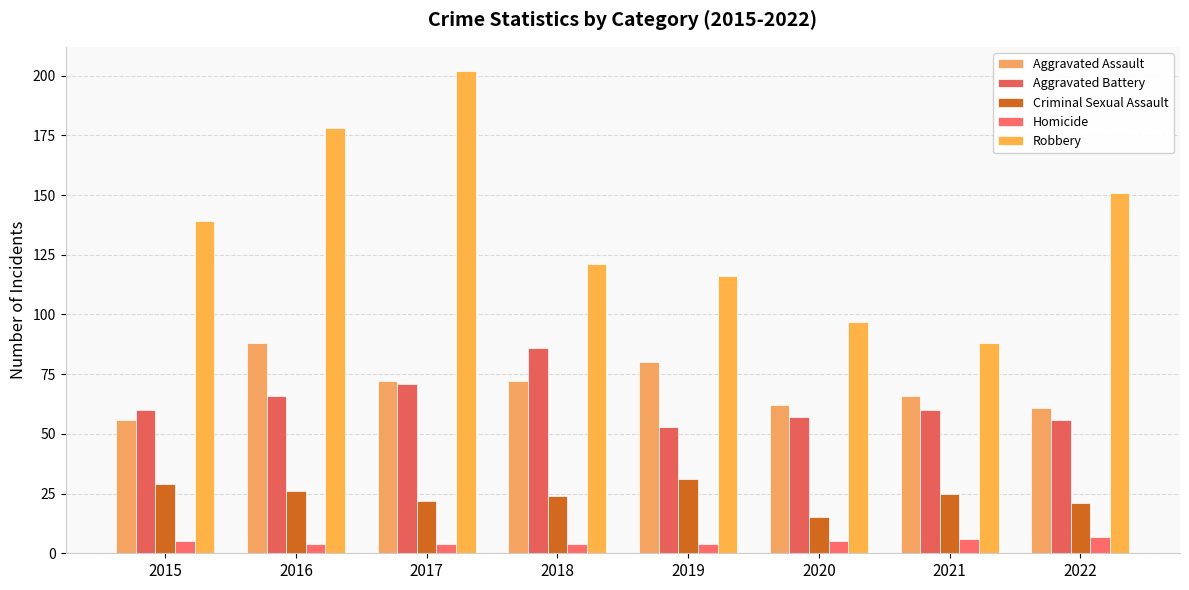

What is the difference between the maximum and second lowest values in the Robbery series?

105